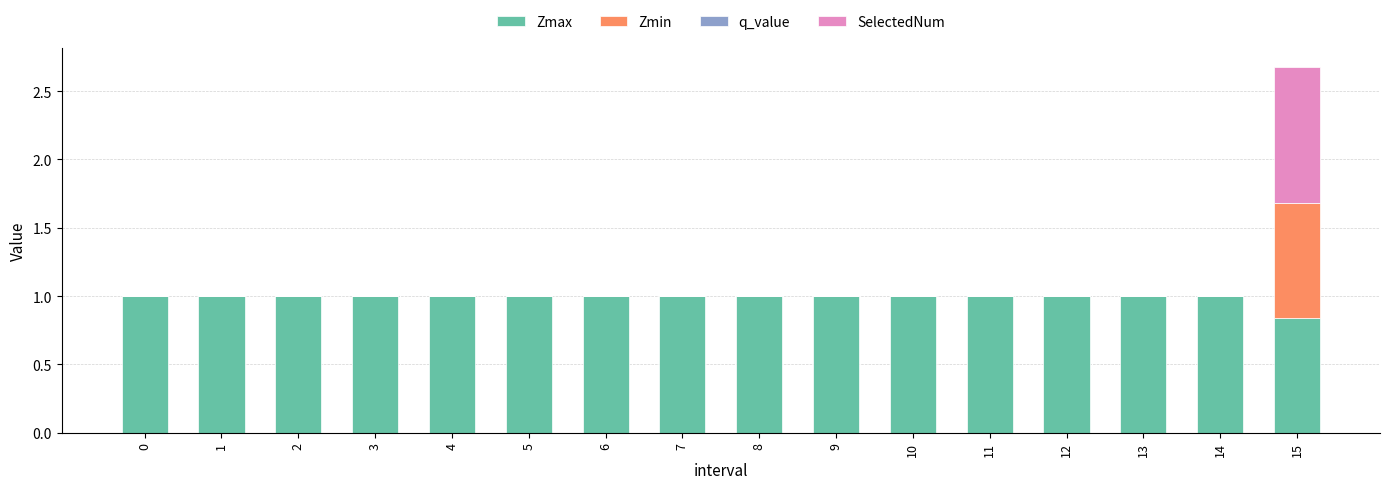

The Zmax series shows 1.0 at 3. True or false?

True